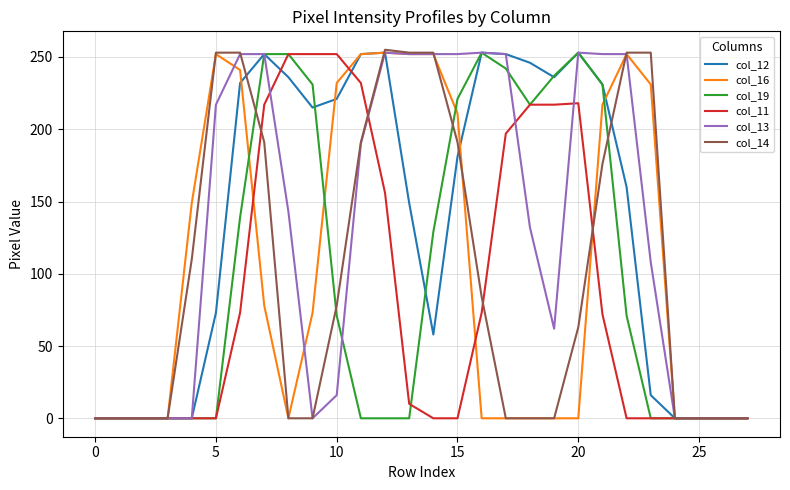

What is the maximum value shown in the chart?

255